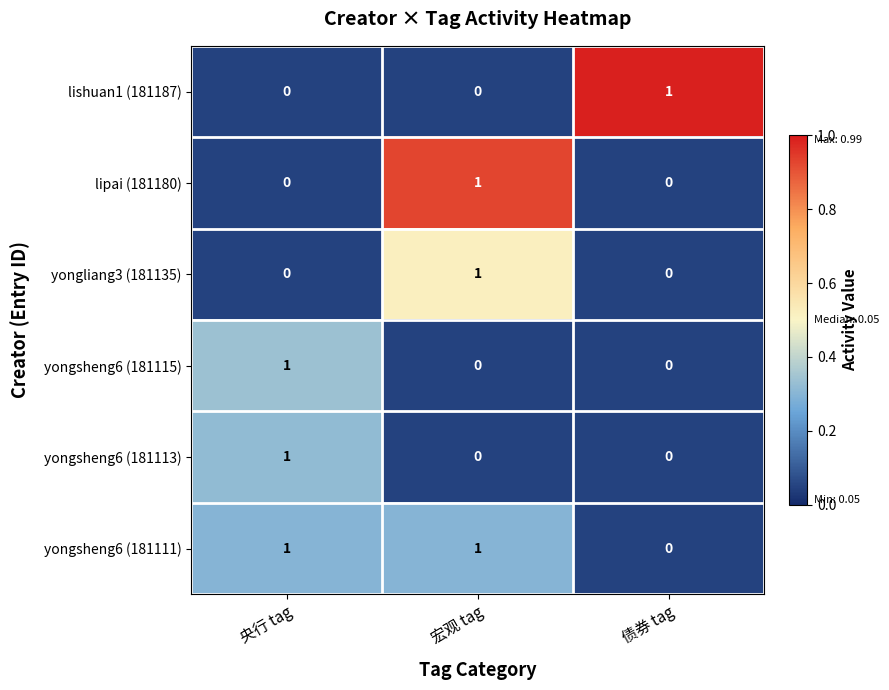

Which series has the largest total across all categories?

yongsheng6 (181111)